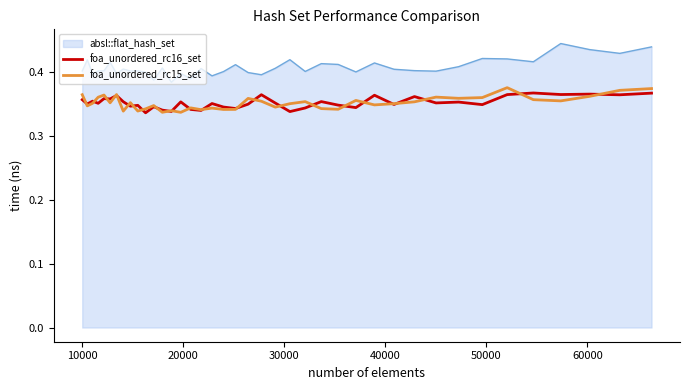

Which series has the largest total across all categories?

absl::flat_hash_set